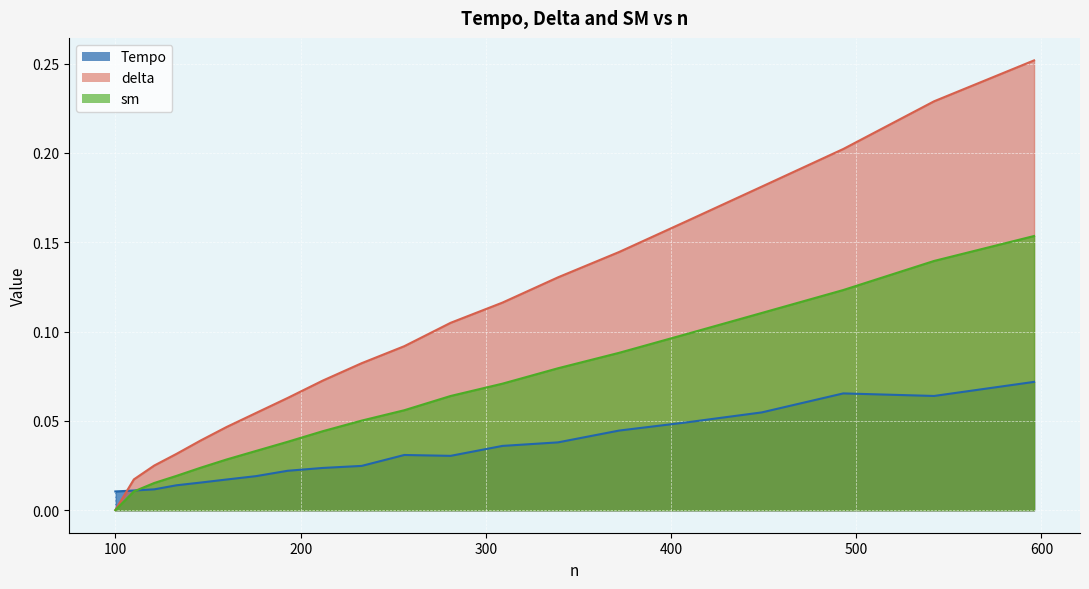

At which category is the sum across all series the highest?

596.0